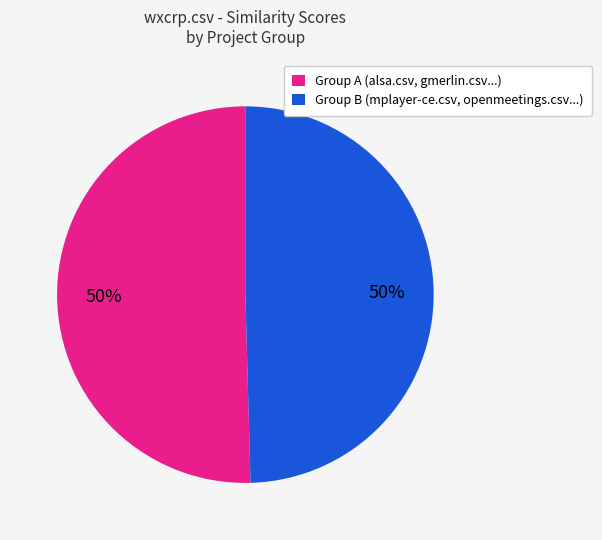

Is the sum of Group B (mplayer-ce.csv, openmeetings.csv...) and Group A (alsa.csv, gmerlin.csv...) greater than half?

Yes